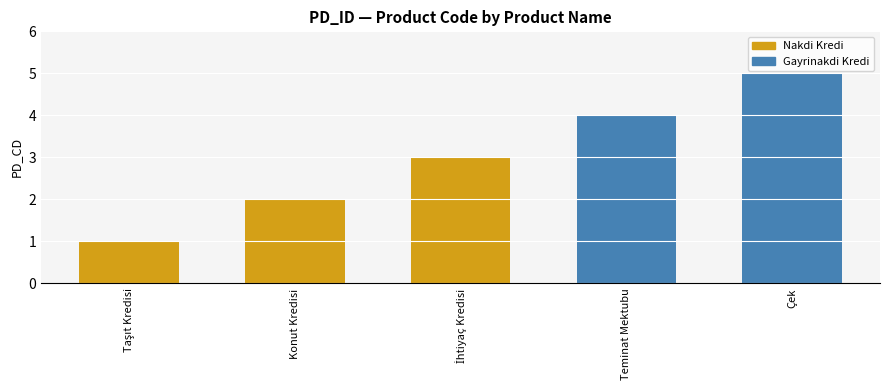

How many data points are above 3?

2